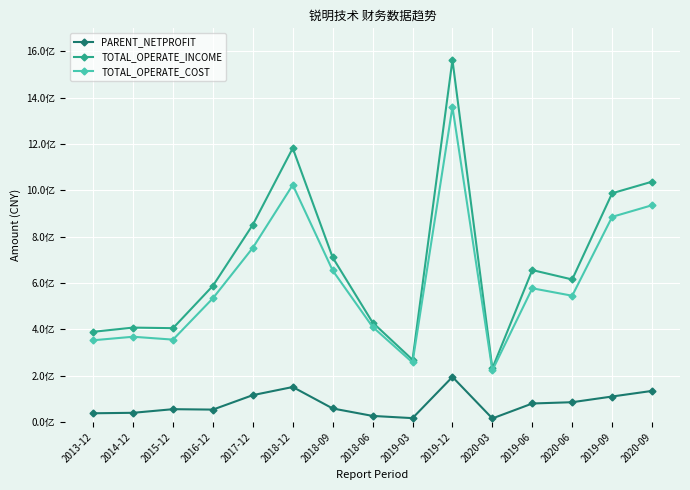

Where is TOTAL_OPERATE_COST nearest to the value 791926729?

2017-12